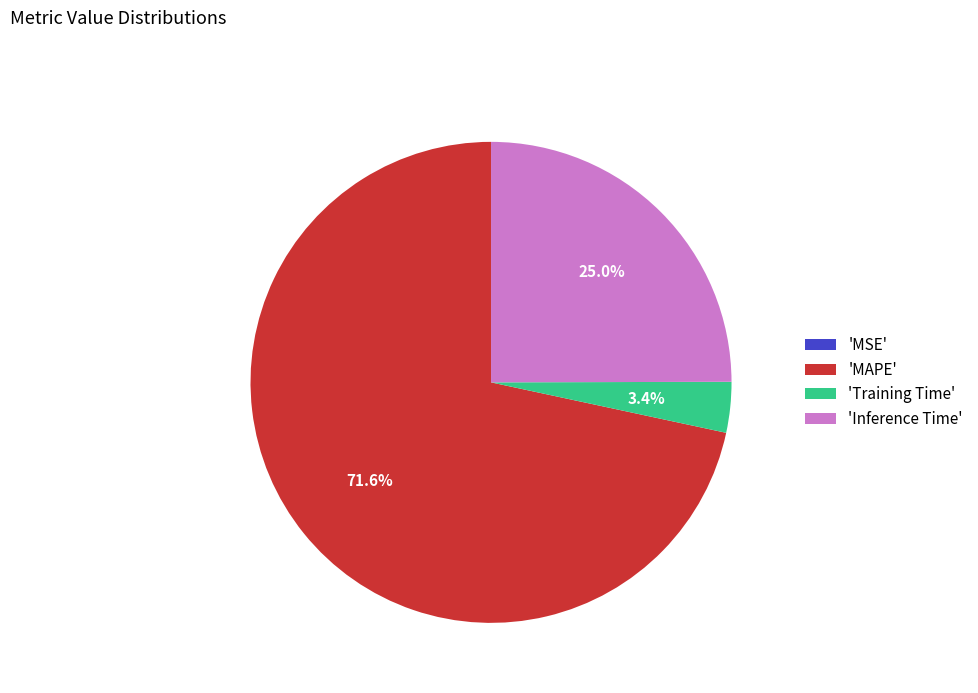

What is the largest slice in the pie chart?

'MAPE'